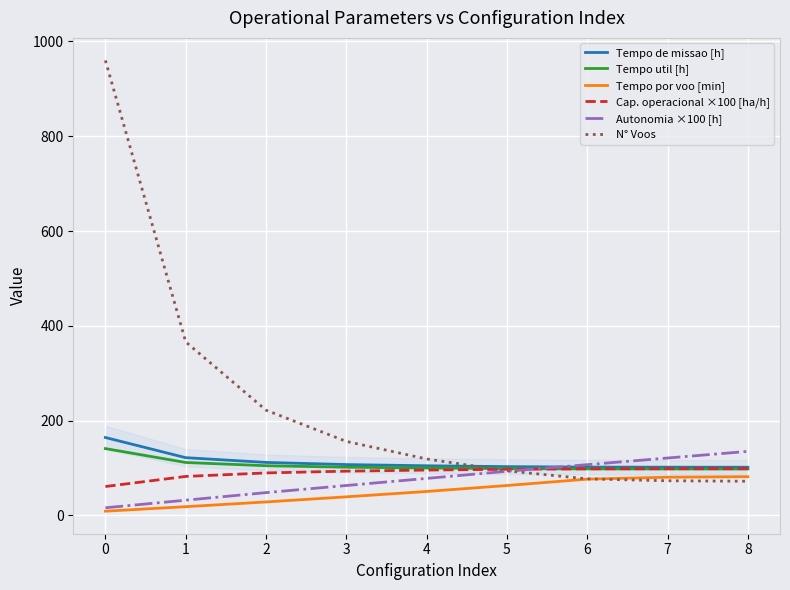

What is the difference between the maximum and minimum values in the Tempo por voo [min] series?

72.8